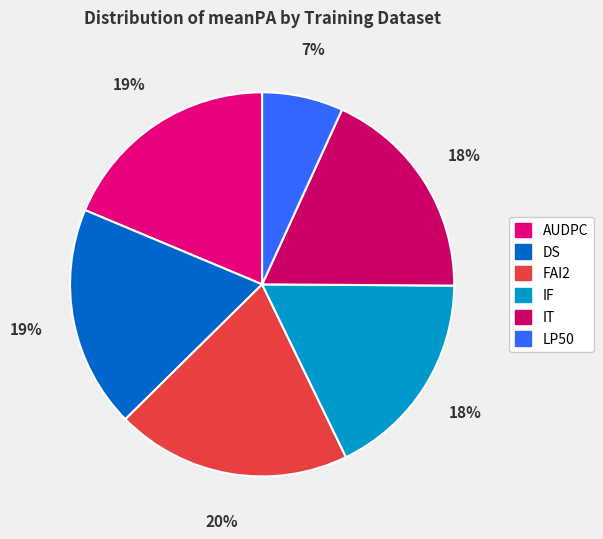

The FAI2 slice represents 33% of the pie. True or false?

False